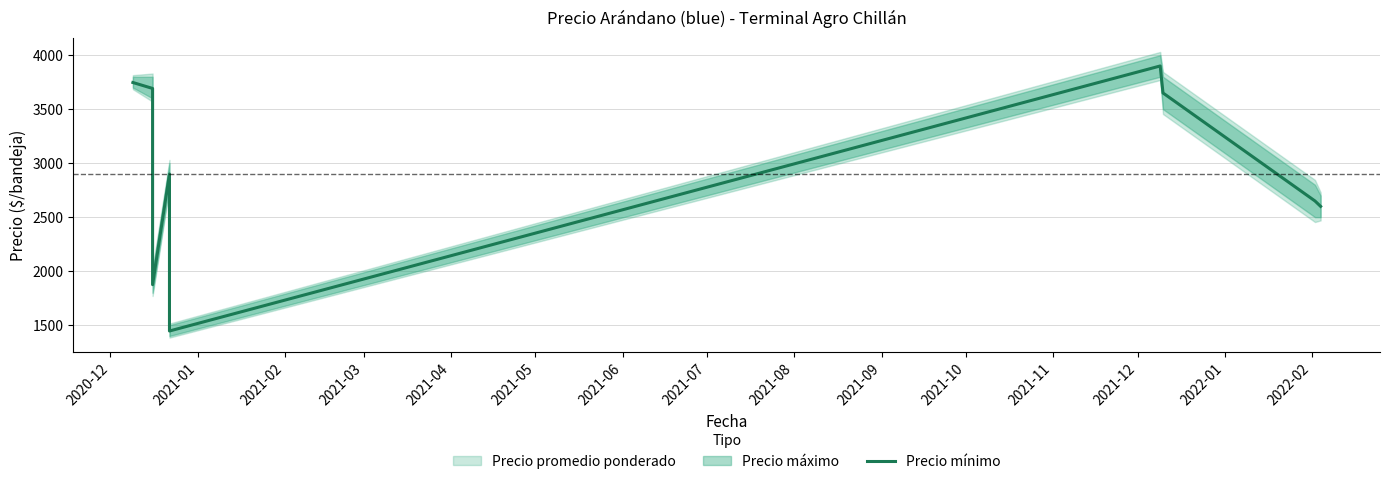

How many data points are less than 2900?

4